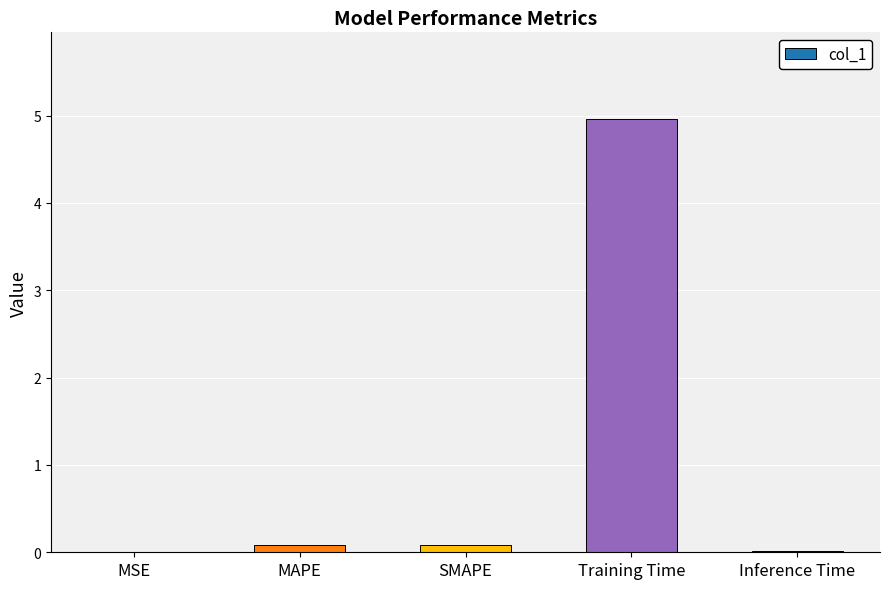

What is the change in value from MSE to MAPE?

+0.1